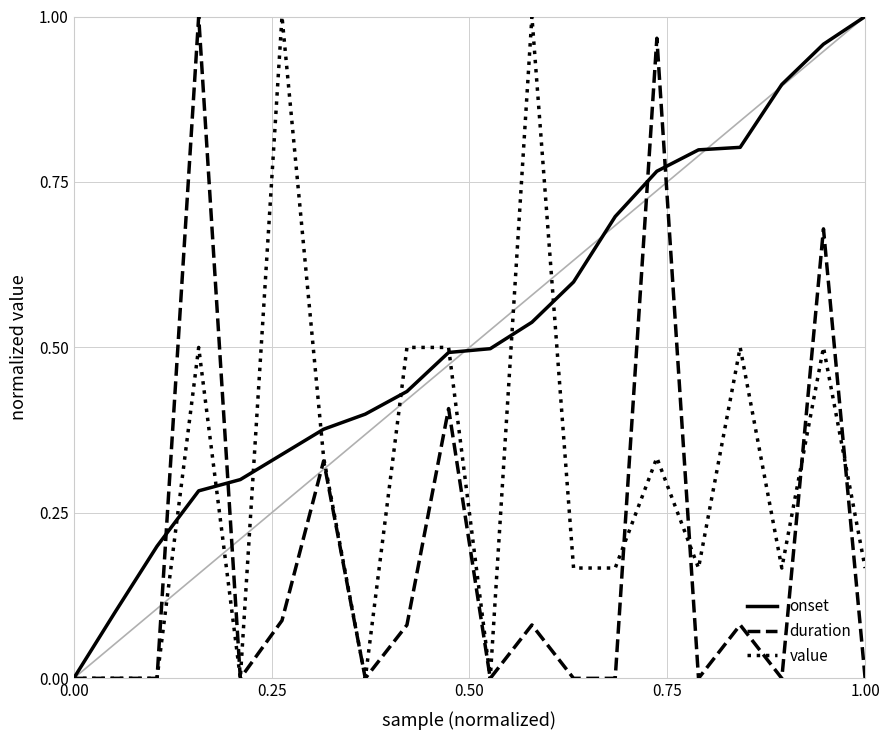

Which series has the largest total across all categories?

onset